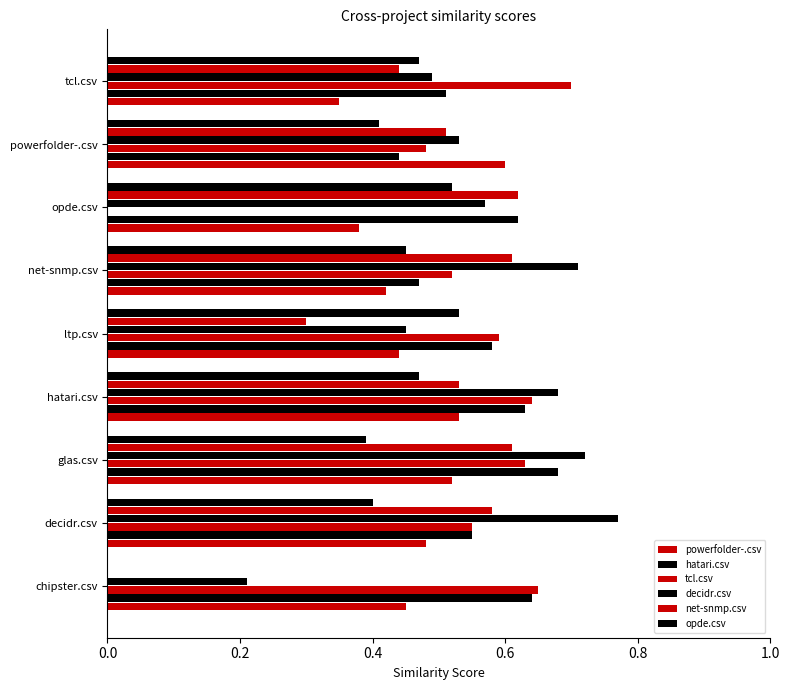

How many distinct data groups are displayed?

6